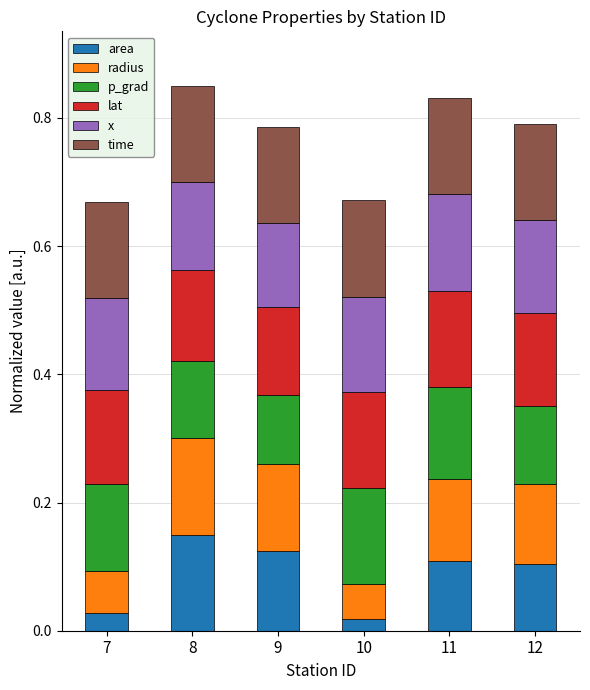

The value of area at 8 is 0.1. True or false?

True